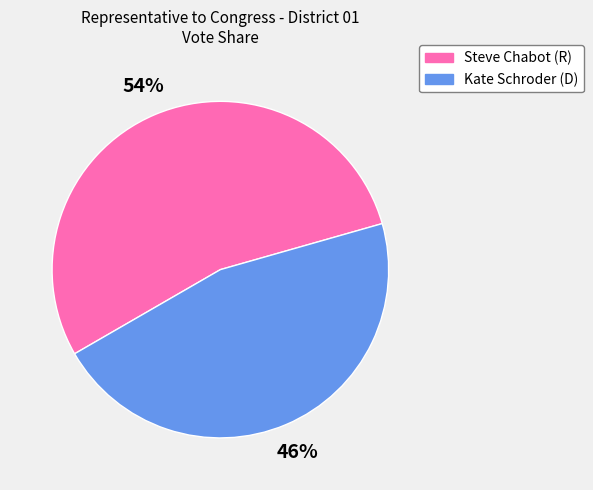

Do Steve Chabot (R) and Kate Schroder (D) together represent more than half of the pie?

Yes